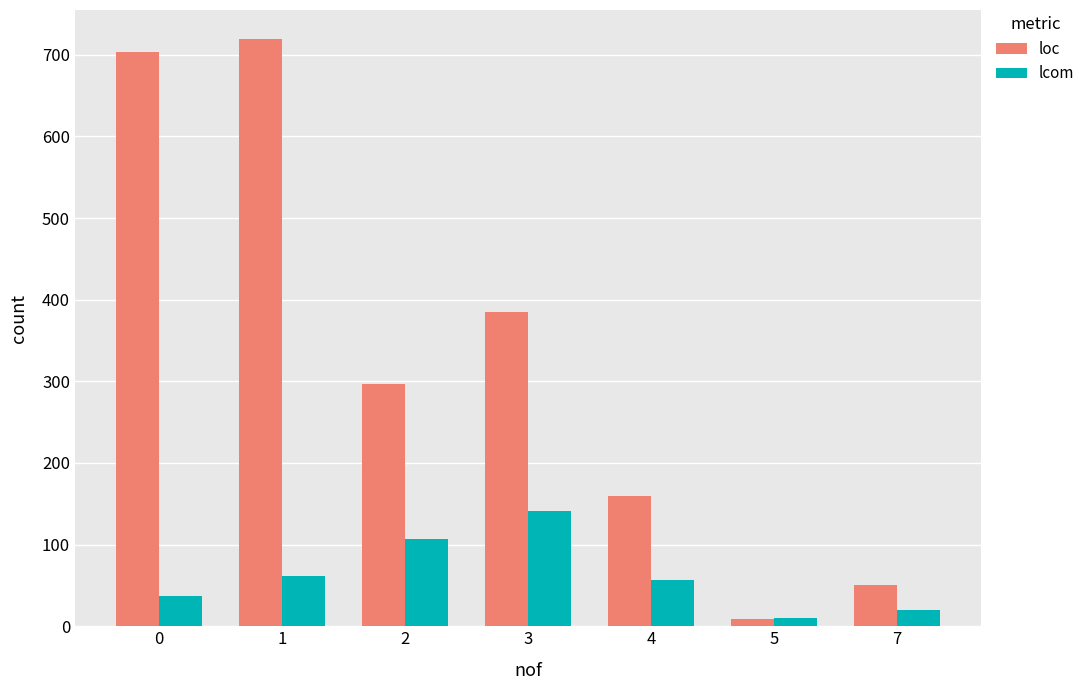

How many groups of bars are there?

7